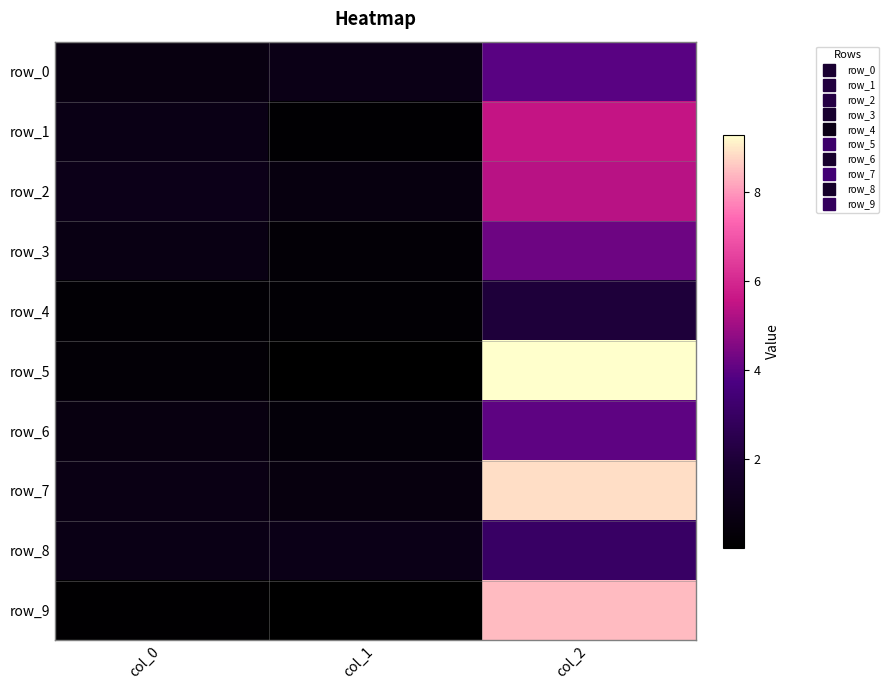

What is the maximum value for row_3?

4.2